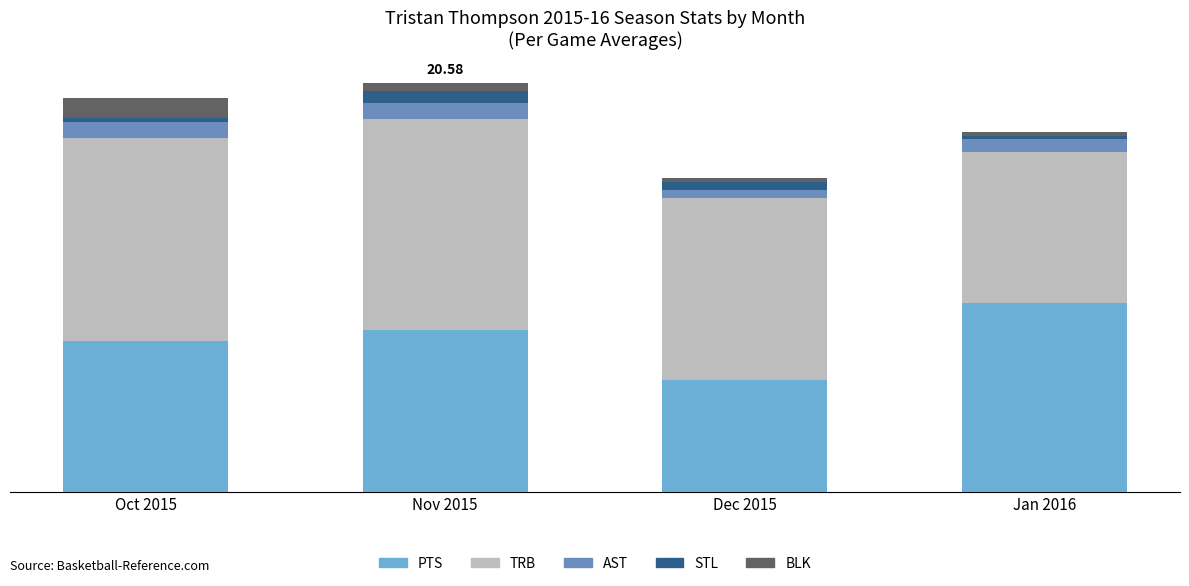

List the series in order of their peak value, highest first.

TRB, PTS, BLK, AST, STL